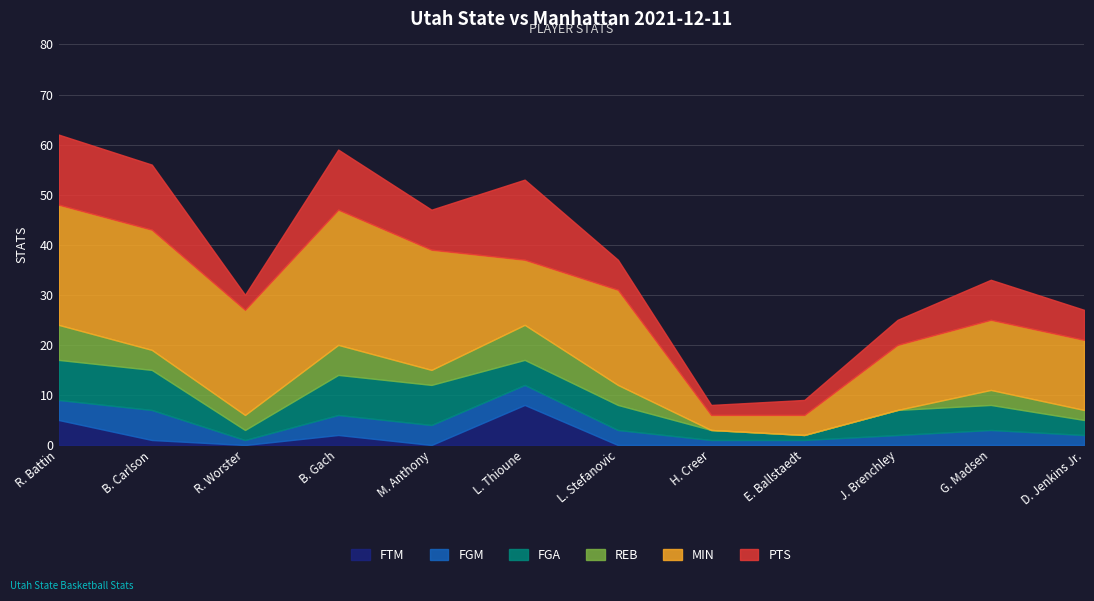

The FTM series shows 3 at R. Worster. True or false?

False